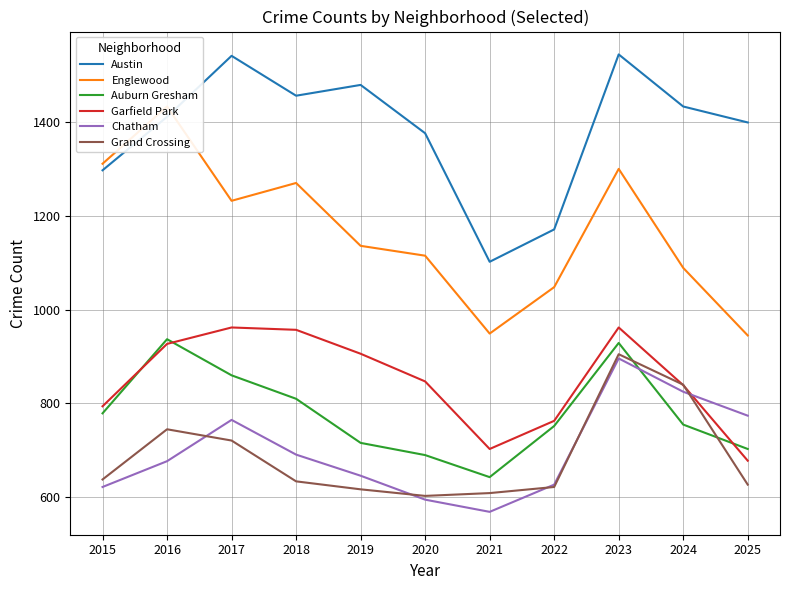

What is the value of the Grand Crossing point at the 6th from the left?

603